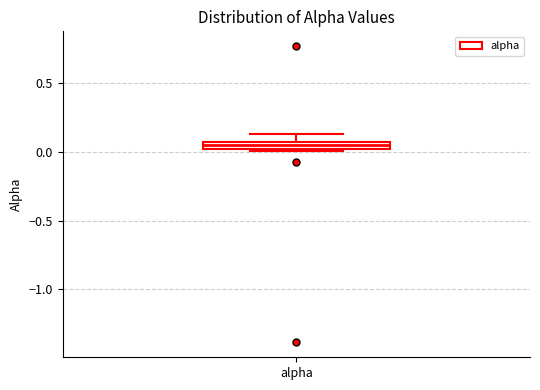

Where does the upper whisker of the box for alpha end on the y-axis? The values are not printed on the chart, so give them approximately, as read against the axis.

0.15